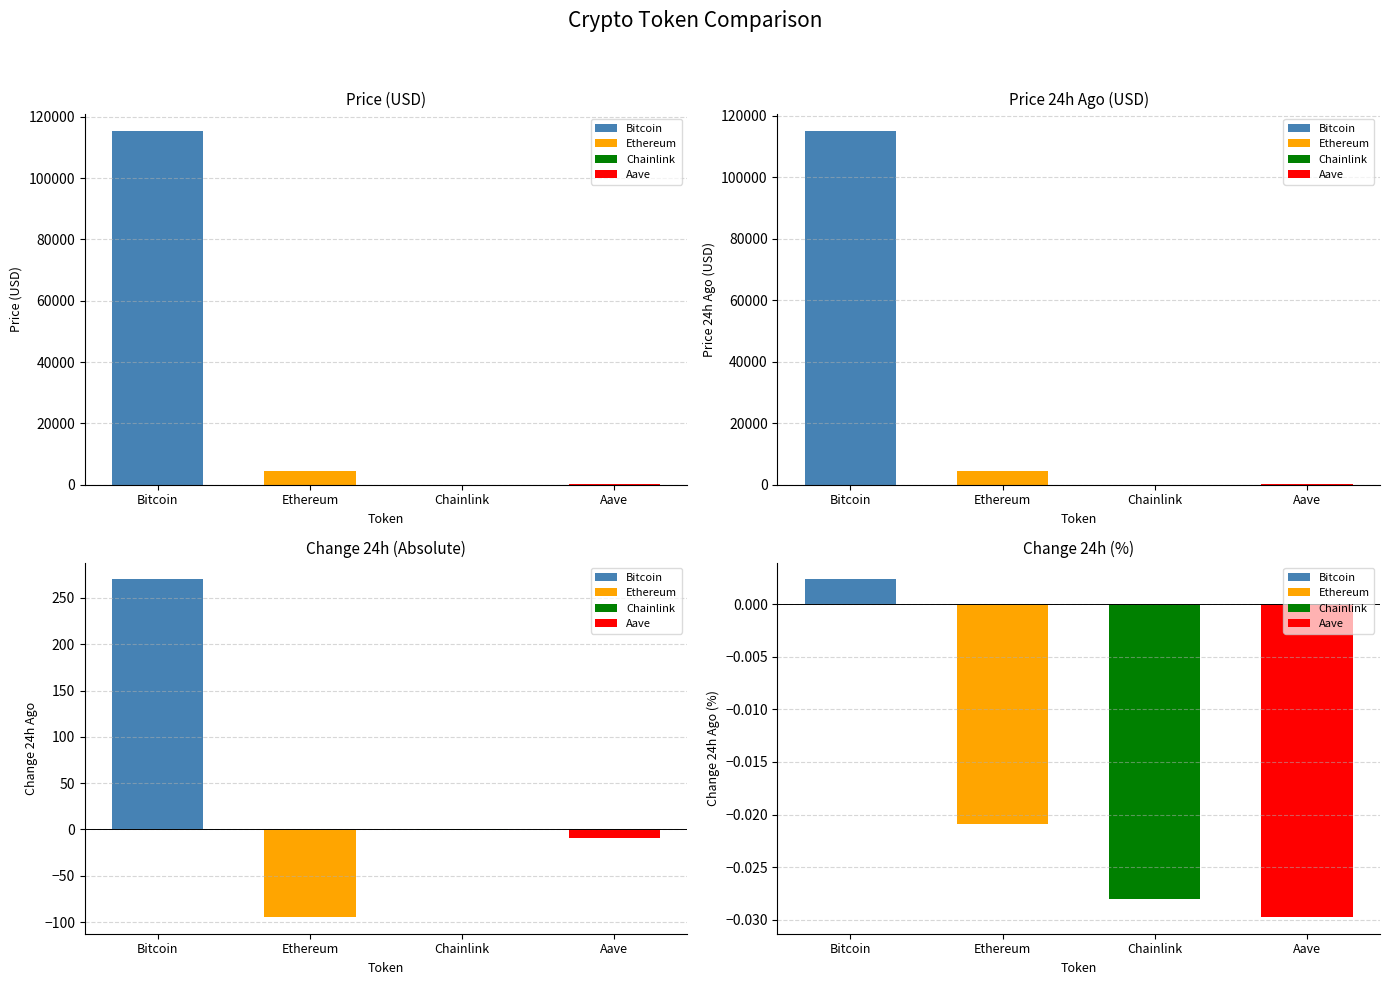

What is the label of the 4th bar from the right?

Bitcoin